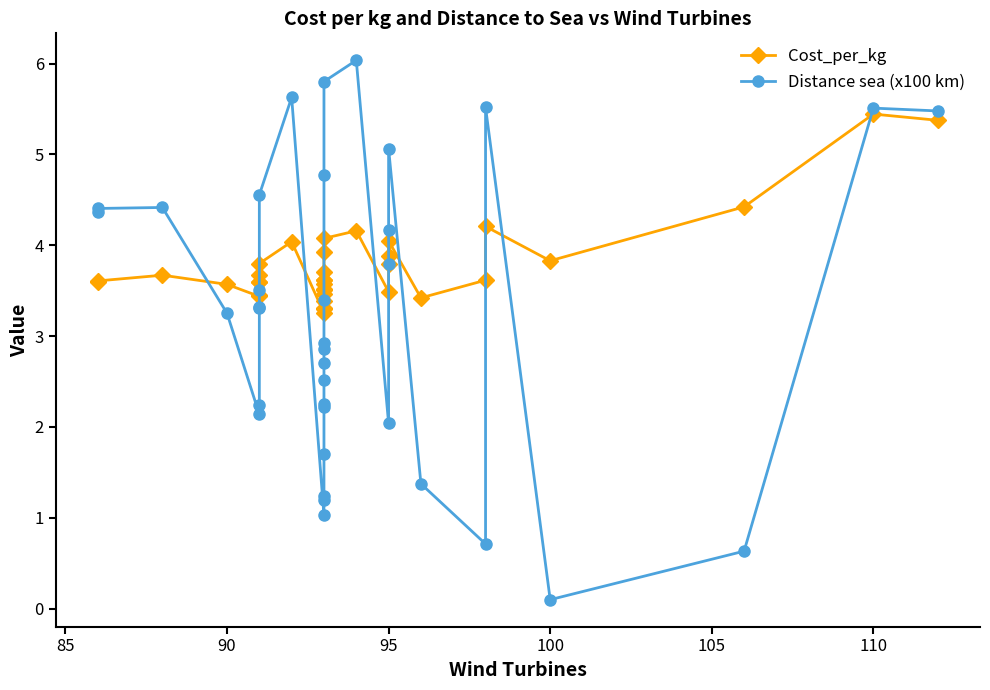

Reading left to right, transcribe all the data shown in this chart.

Cost_per_kg: 3.6	3.6	3.7	3.6	3.4	3.5	3.6	3.6	3.7	3.8	4.0	3.3	3.3	3.3	3.4	3.5	3.5	3.5	3.6	3.6	3.6	3.7	3.9	4.1	4.2	3.5	3.8	3.9	4.0	3.4	3.6	4.2	3.8	4.4	5.4	5.4
Distance sea (x100 km): 4.4	4.4	4.4	3.3	2.1	2.2	3.3	3.3	3.5	4.6	5.6	1.0	1.2	1.2	1.7	2.2	2.3	2.5	2.7	2.9	2.9	3.4	4.8	5.8	6.0	2.0	3.8	4.2	5.1	1.4	0.7	5.5	0.1	0.6	5.5	5.5